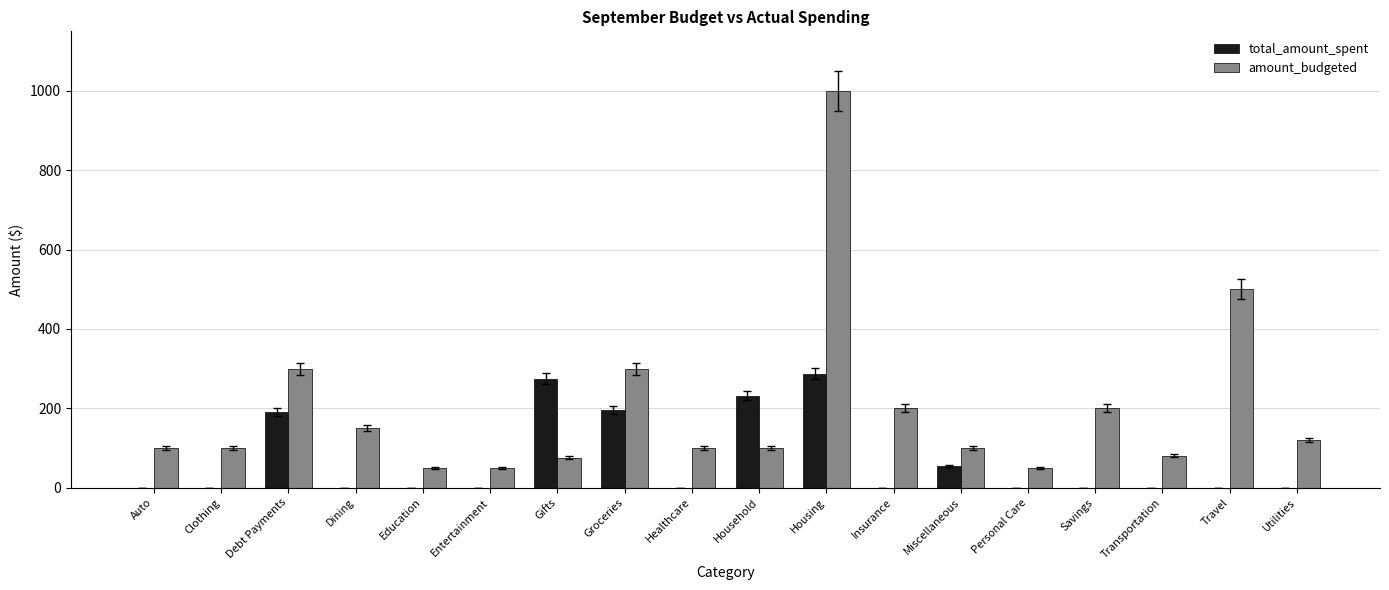

Does the chart contain stacked bars?

No